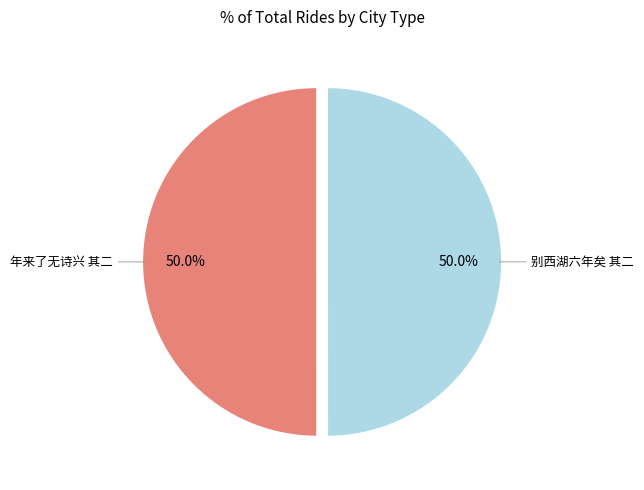

Which slice is the largest?

年来了无诗兴不成一字夜读东坡海外诗若有所会率成四首 其二